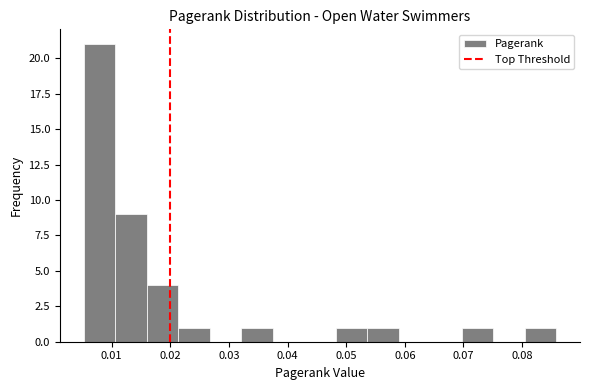

Reading left to right, transcribe this chart: for each bar, give the range it covers on the x-axis and its height. Neither the bar edges nor the heights are printed on the chart, so give them approximately, as read against the axes.

0.005 to 0.011: 21
0.011 to 0.016: 9
0.016 to 0.021: 4
0.021 to 0.027: 1
0.027 to 0.032: 0
0.032 to 0.037: 1
0.037 to 0.043: 0
0.043 to 0.048: 0
0.048 to 0.054: 1
0.054 to 0.059: 1
0.059 to 0.064: 0
0.064 to 0.070: 0
0.070 to 0.075: 1
0.075 to 0.080: 0
0.080 to 0.086: 1